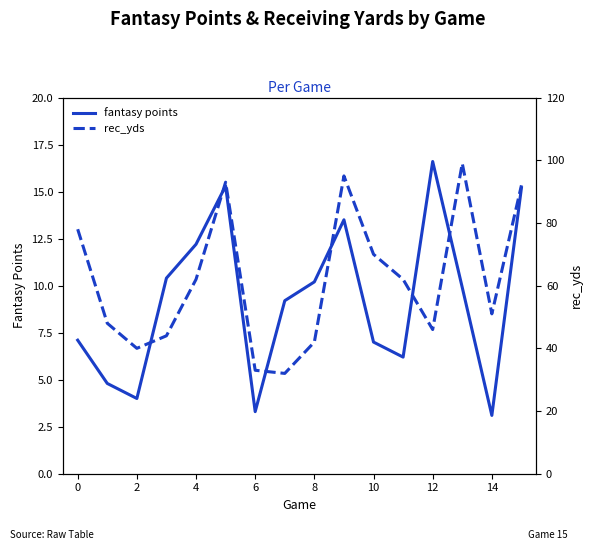

Which category has the highest value in the fantasy points series?

12